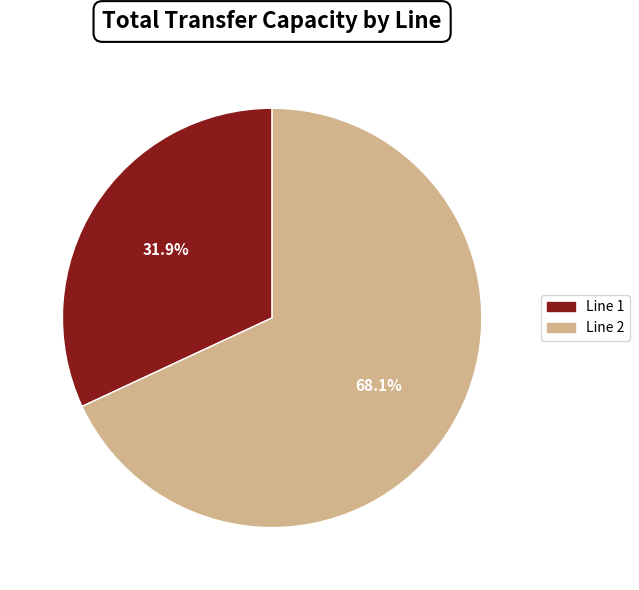

Which slice represents more than half of the pie?

Line 2